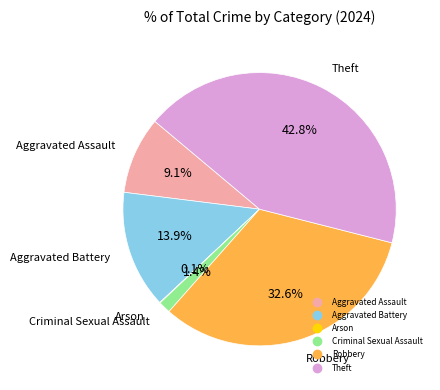

What portion of the pie excludes Aggravated Battery?

86.1%